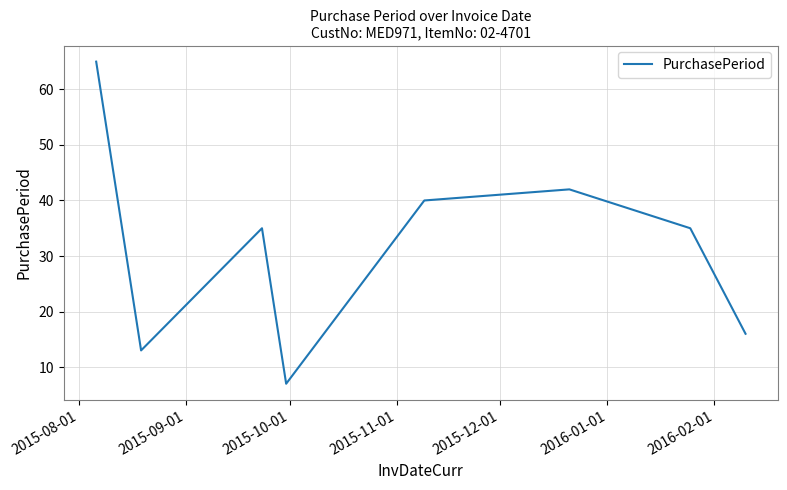

True or false: there are more than 2 points higher than both neighbors.

False